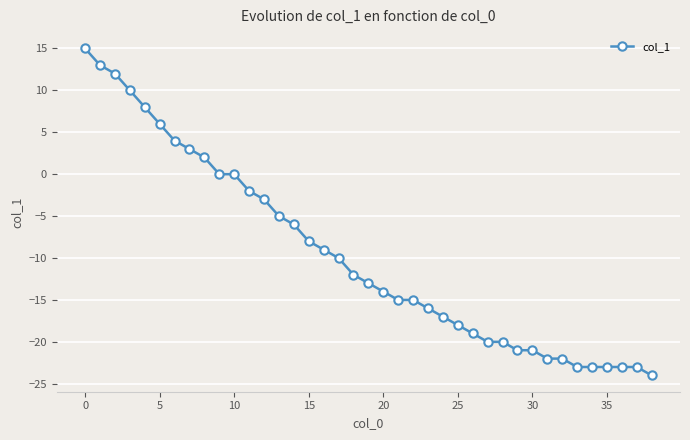

Count the number of categories in the chart.

39